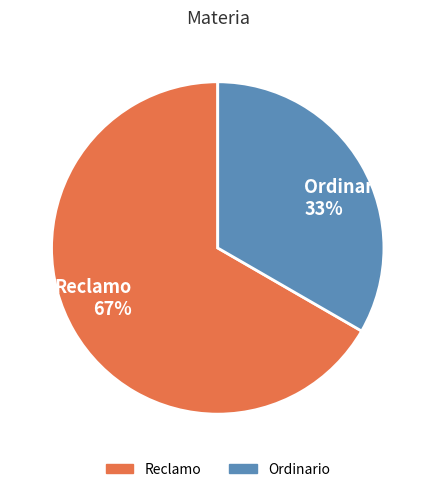

Do Ordinario and Reclamo together represent more than half of the pie?

Yes